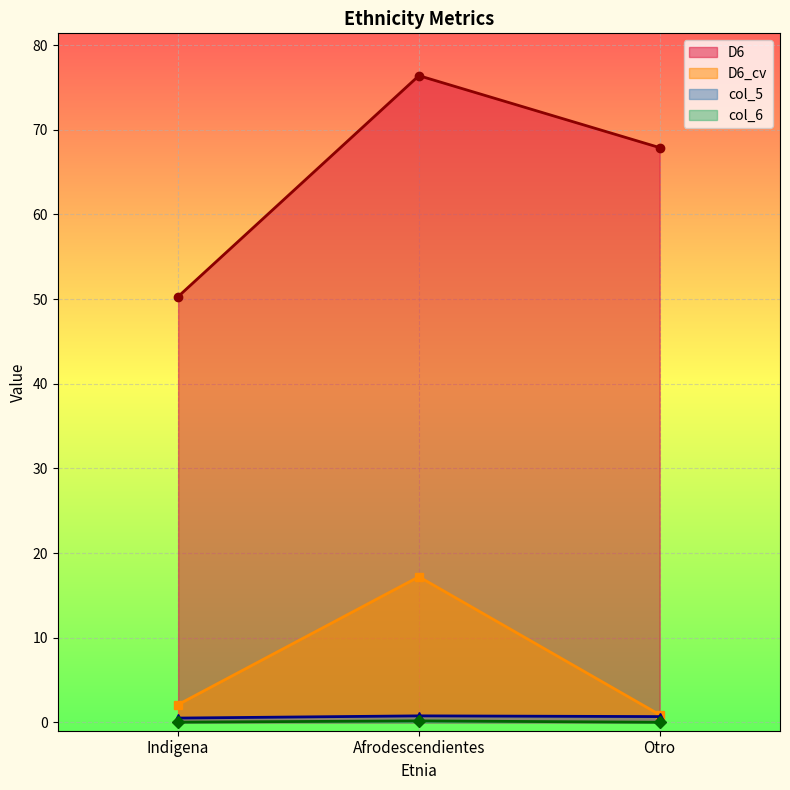

At which category does the chart reach its peak across all series?

Afrodescendientes